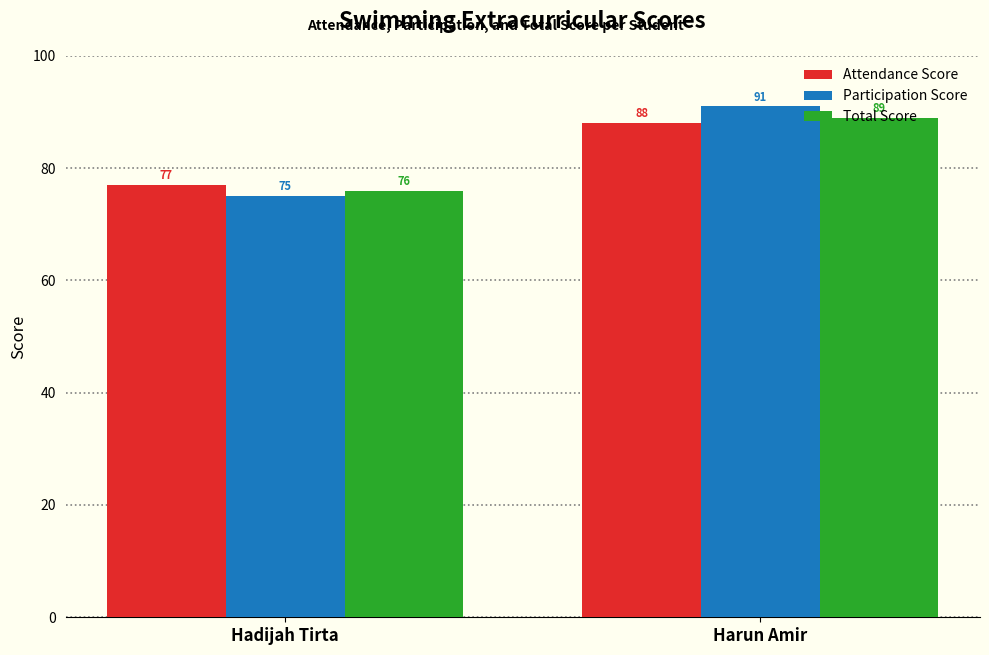

What position from the left is Harun Amir?

2